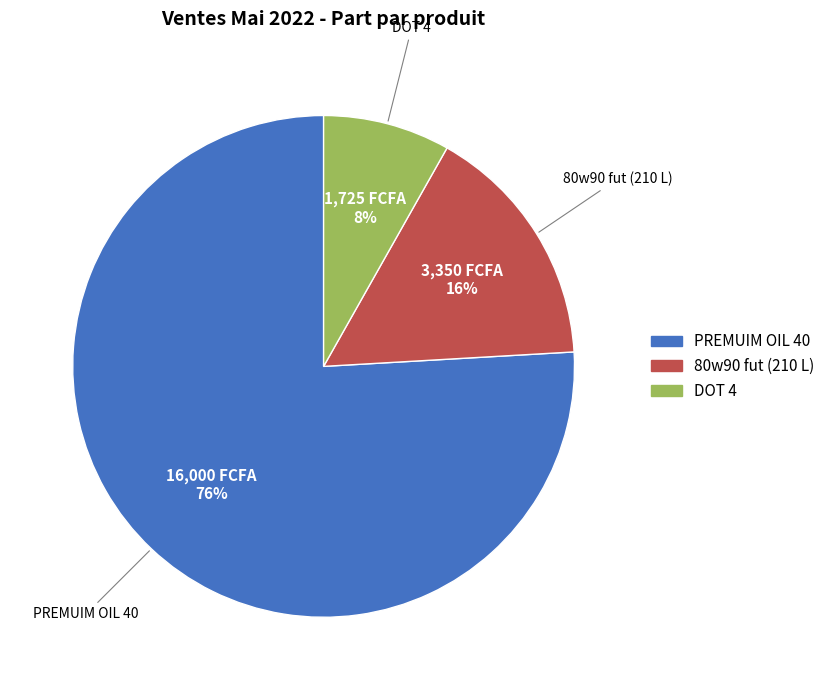

To the nearest percent, what is the difference between the largest and smallest slice percentages?

68%